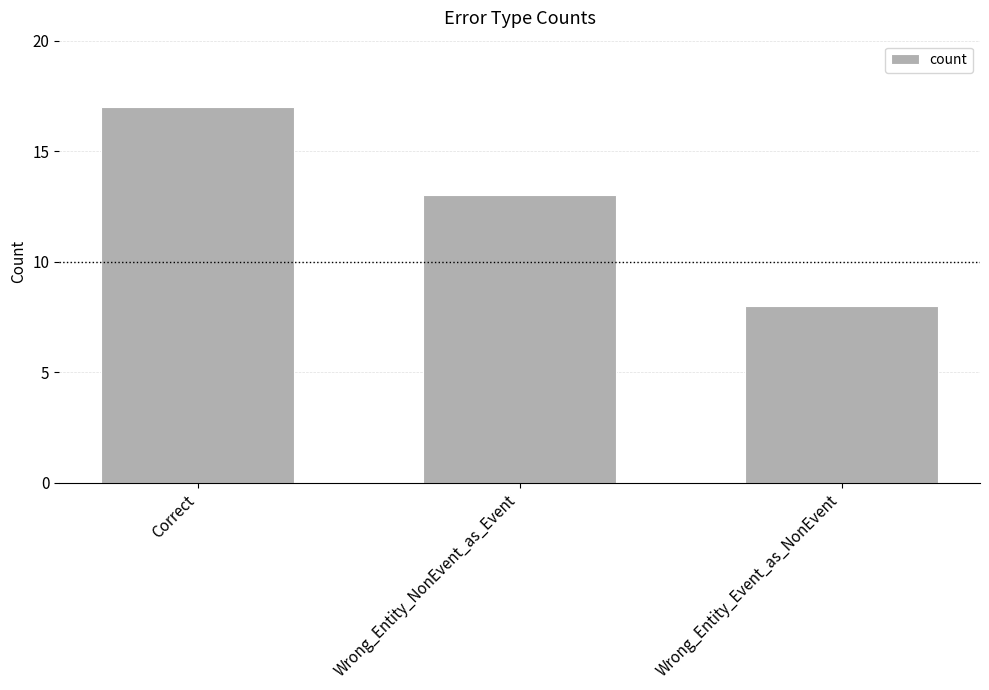

Rank the categories by value from lowest to highest.

Wrong_Entity_Event_as_NonEvent, Wrong_Entity_NonEvent_as_Event, Correct